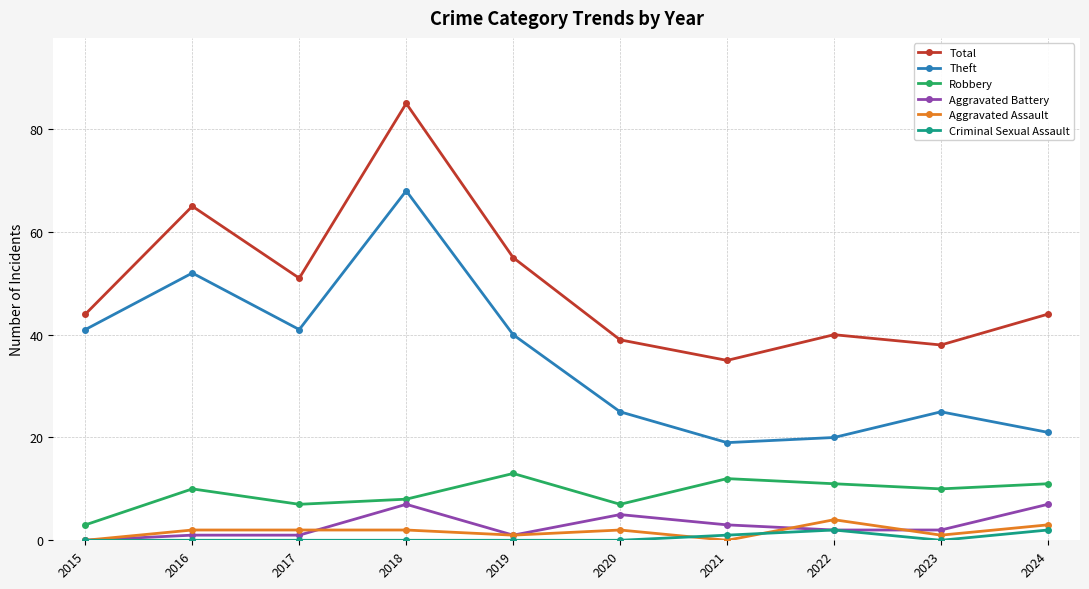

The value of Robbery at 2024 is 11. True or false?

True